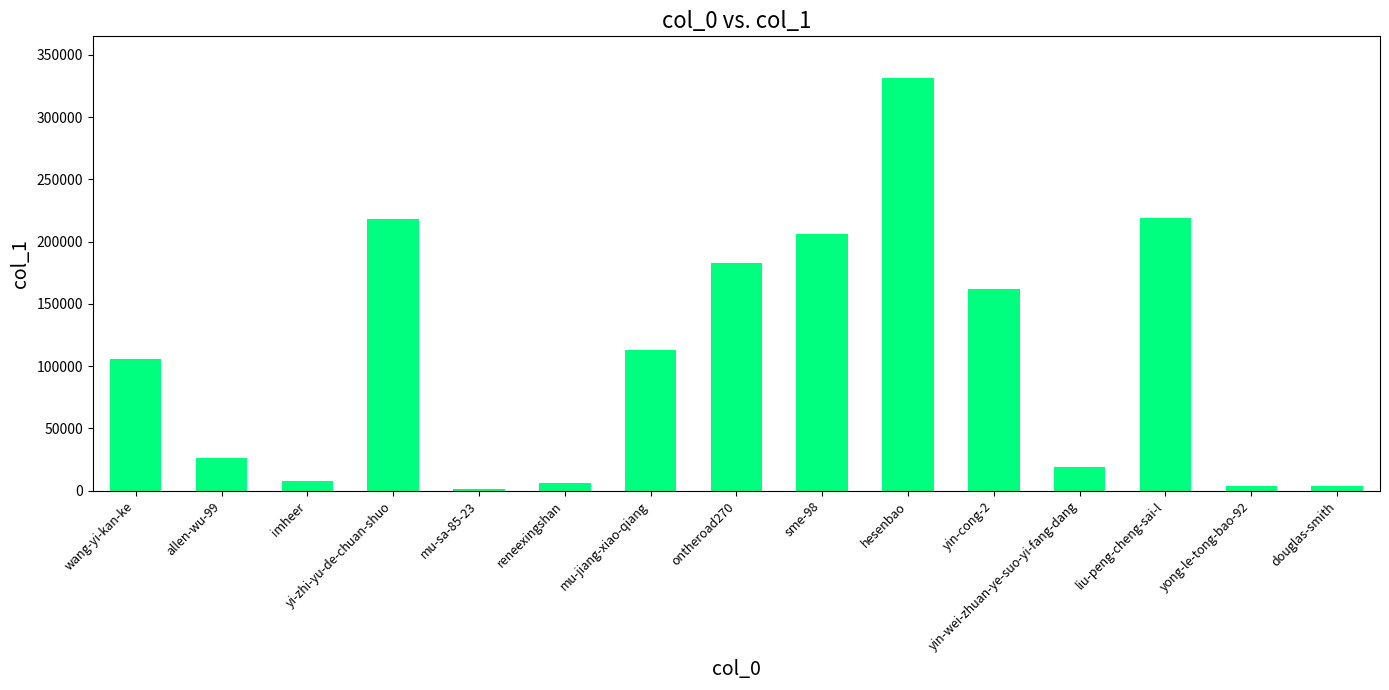

What is the sum of all values?

1605654